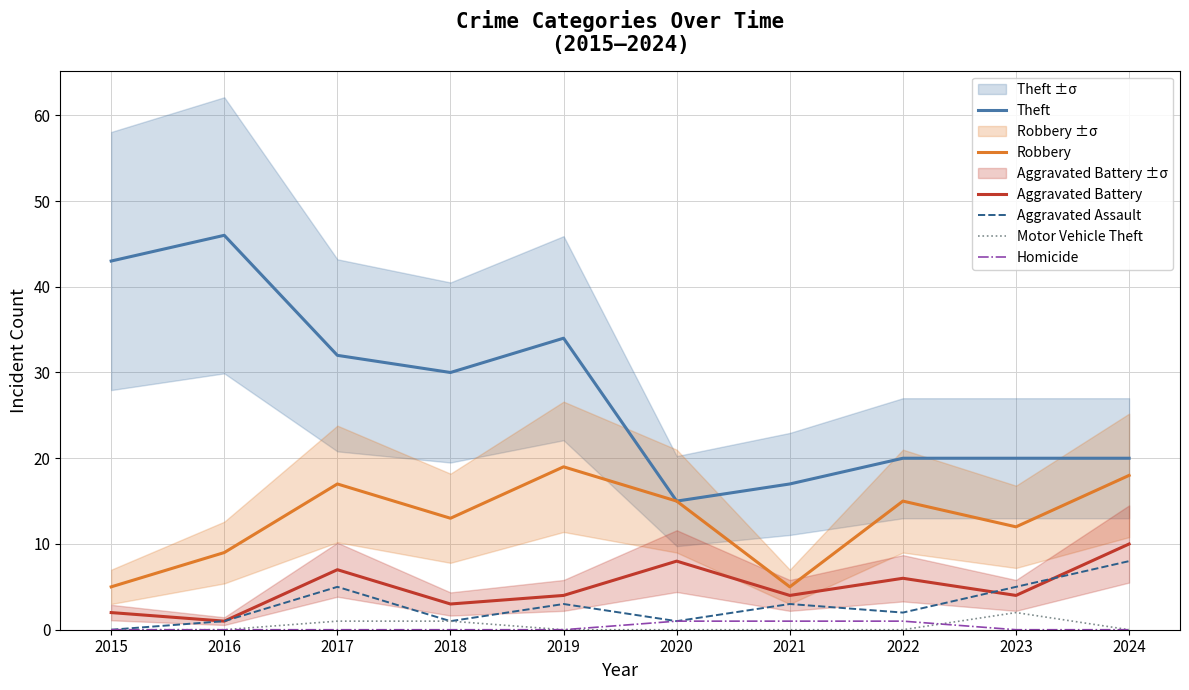

In Motor Vehicle Theft, how many points are higher than both neighbors (excluding endpoints)?

1